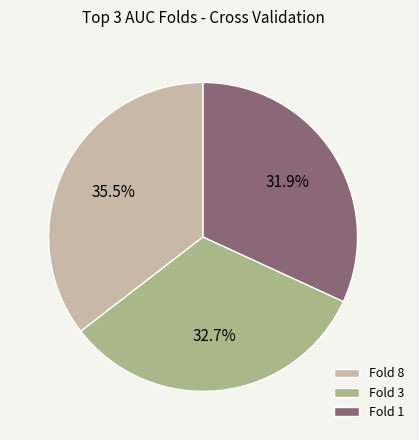

The Fold 3 slice represents 1% of the pie. True or false?

False